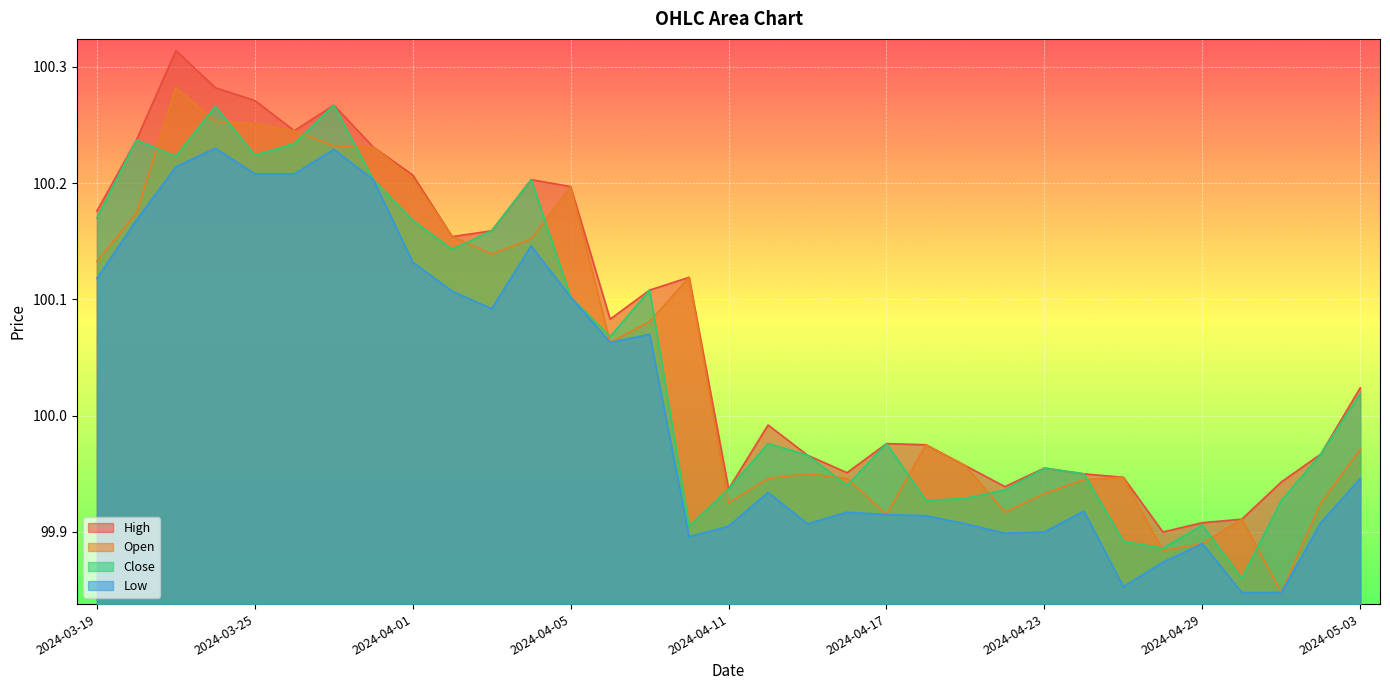

In Low, how many points are lower than both neighbors (excluding endpoints)?

6